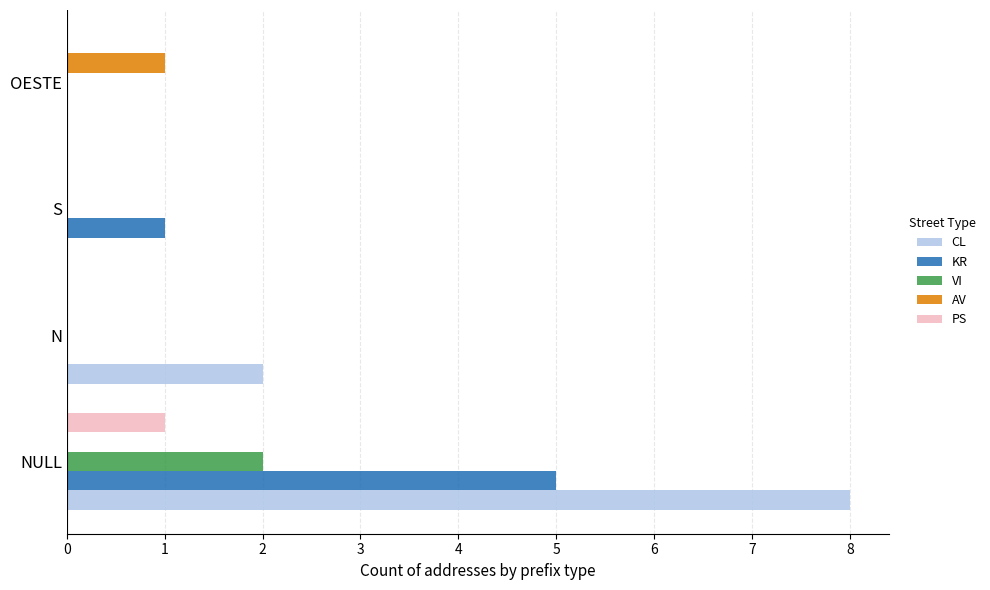

What is the maximum value for CL?

8